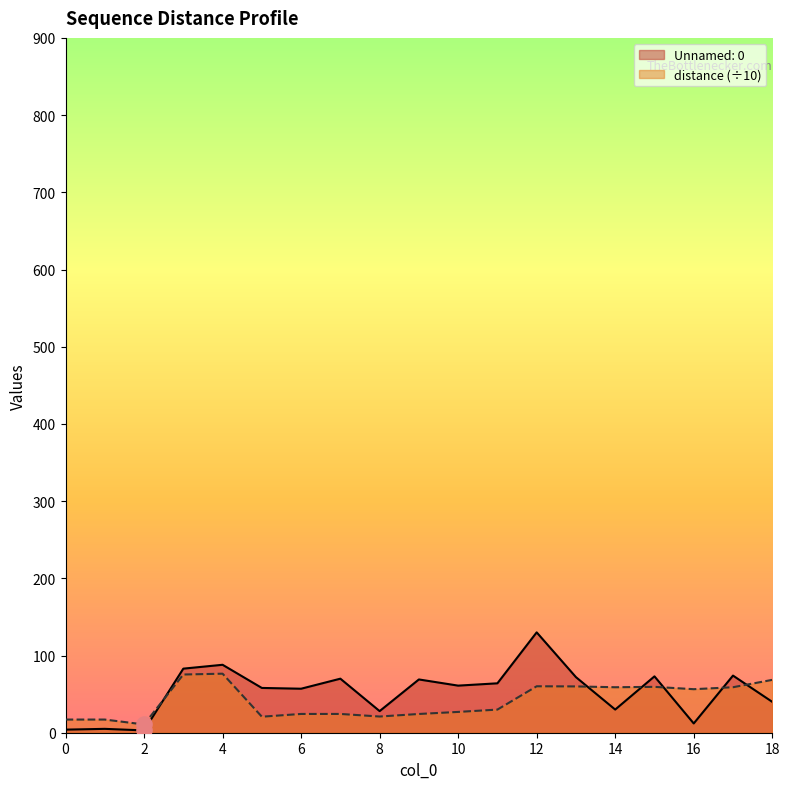

Which series has the largest Y range (max minus min)?

Unnamed: 0